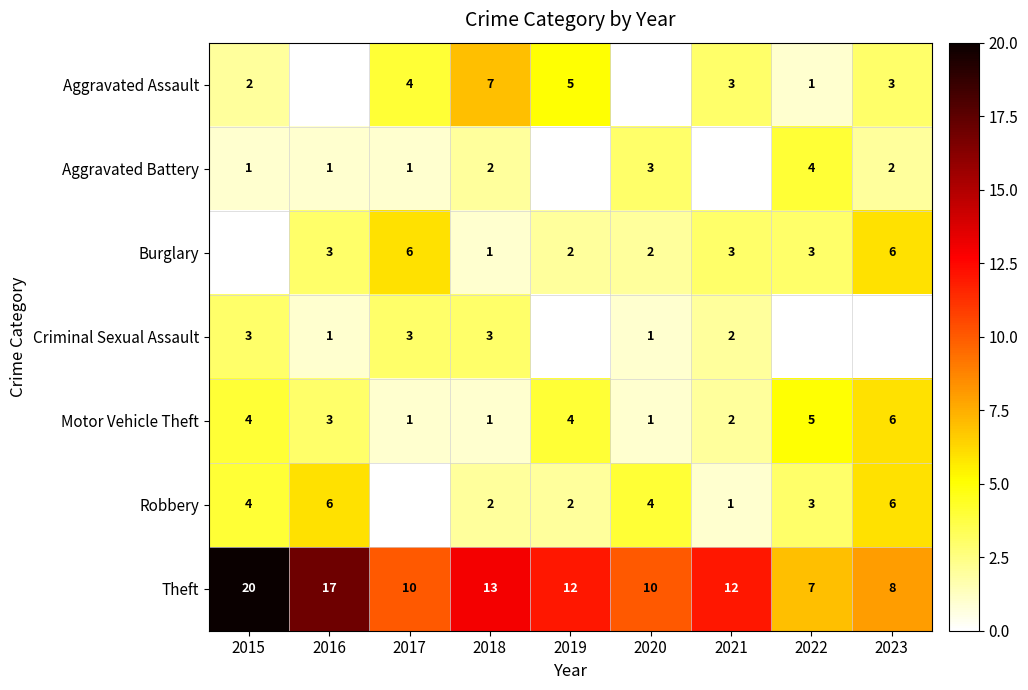

Is it true that Aggravated Assault equals 12 at 2018?

False